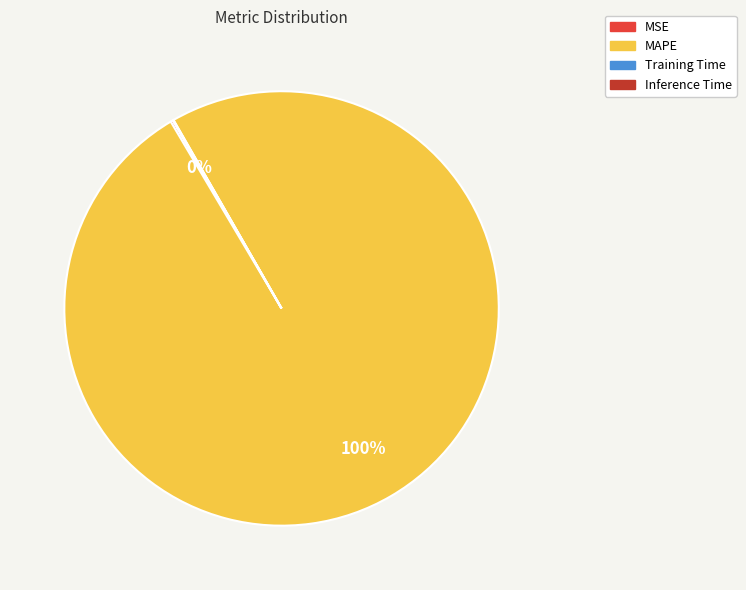

To the nearest percent, what is the difference between the largest and smallest slice percentages?

100%